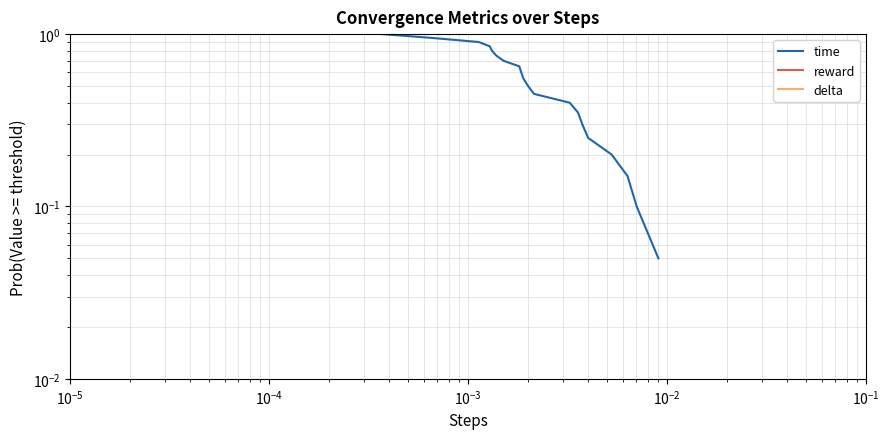

How many data points does each series have?

20